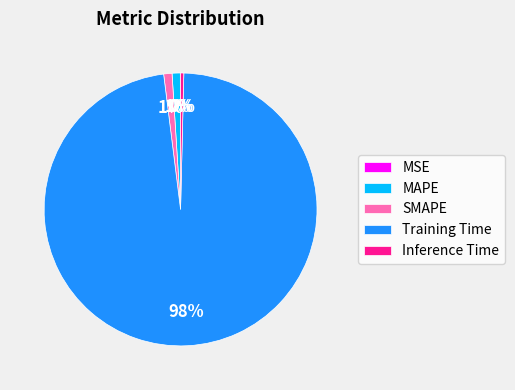

What is the largest slice in the pie chart?

Training Time